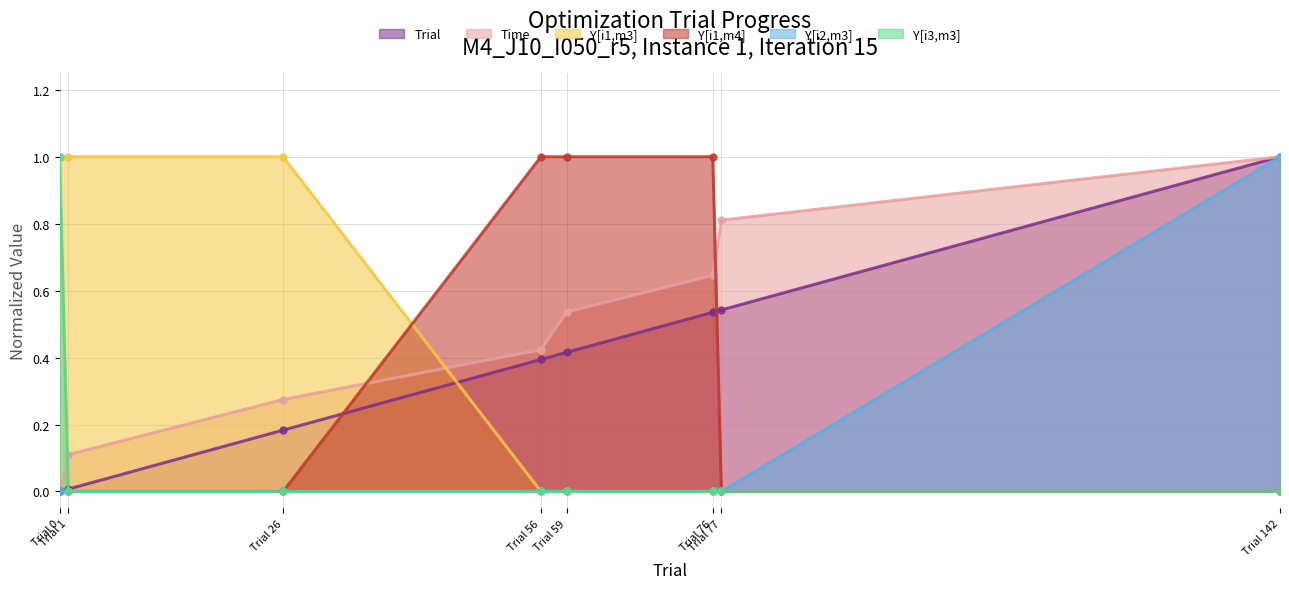

Where do Time and Y[i1,m4] first cross each other?

Trial 26 and Trial 56